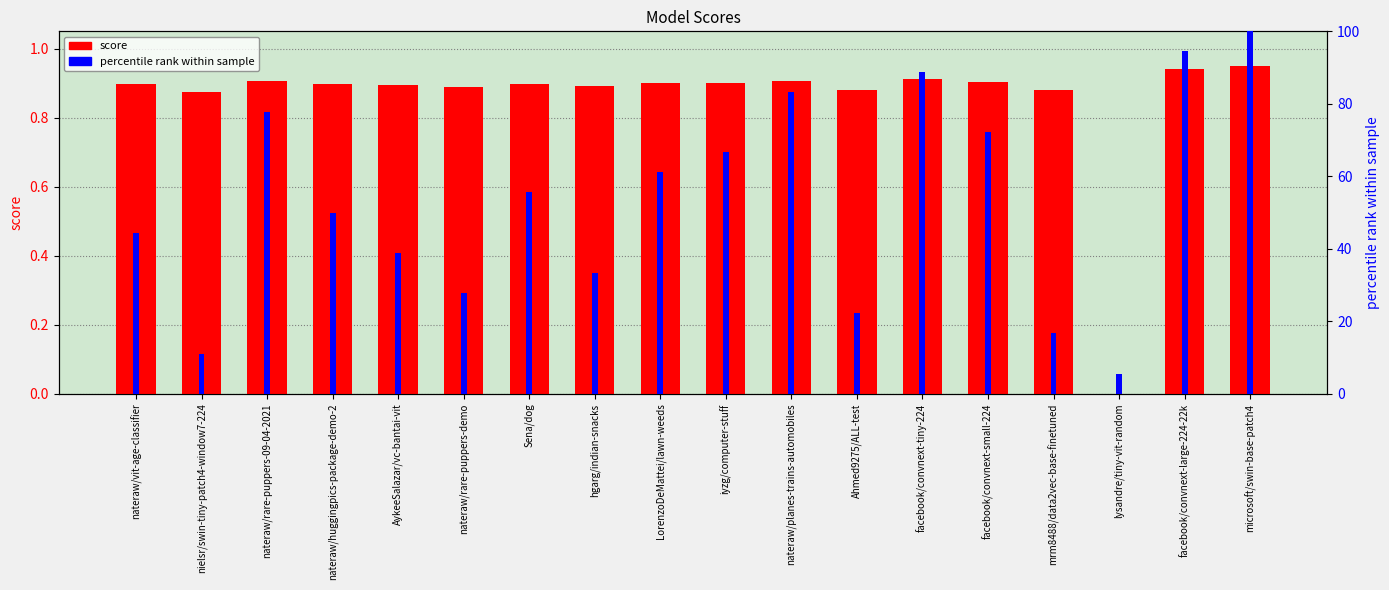

List the series in order of their overall mean, lowest first.

score, percentile rank within sample